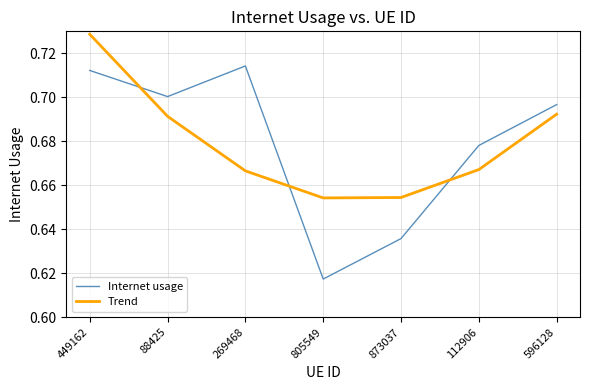

Which category has the lowest value across all series?

805549